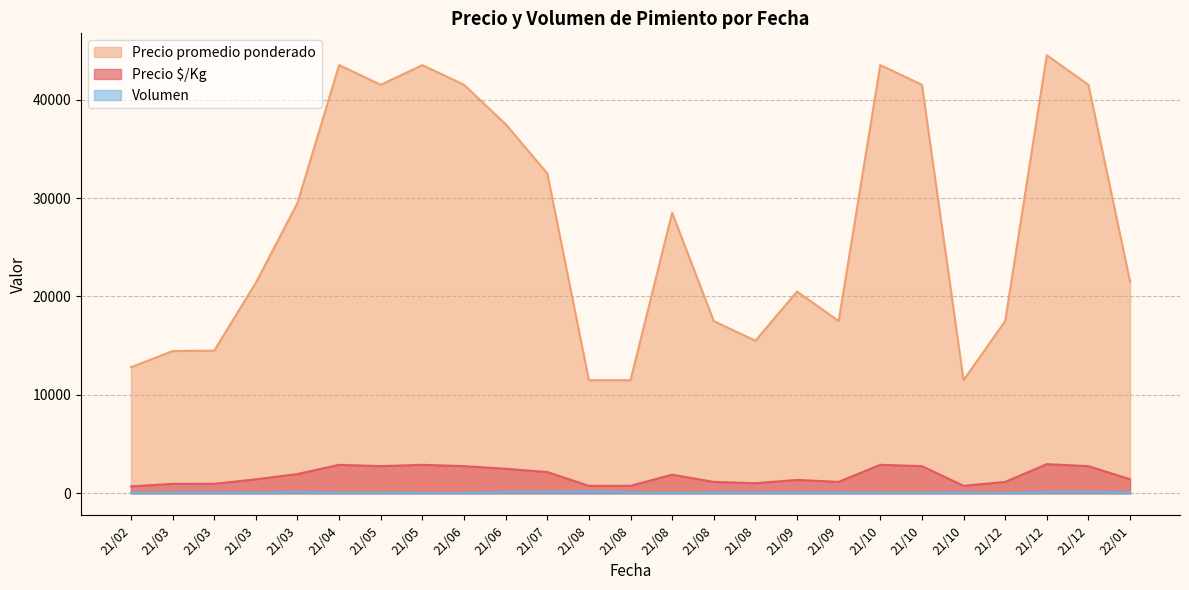

What position from the left is 2021-12-31?

24